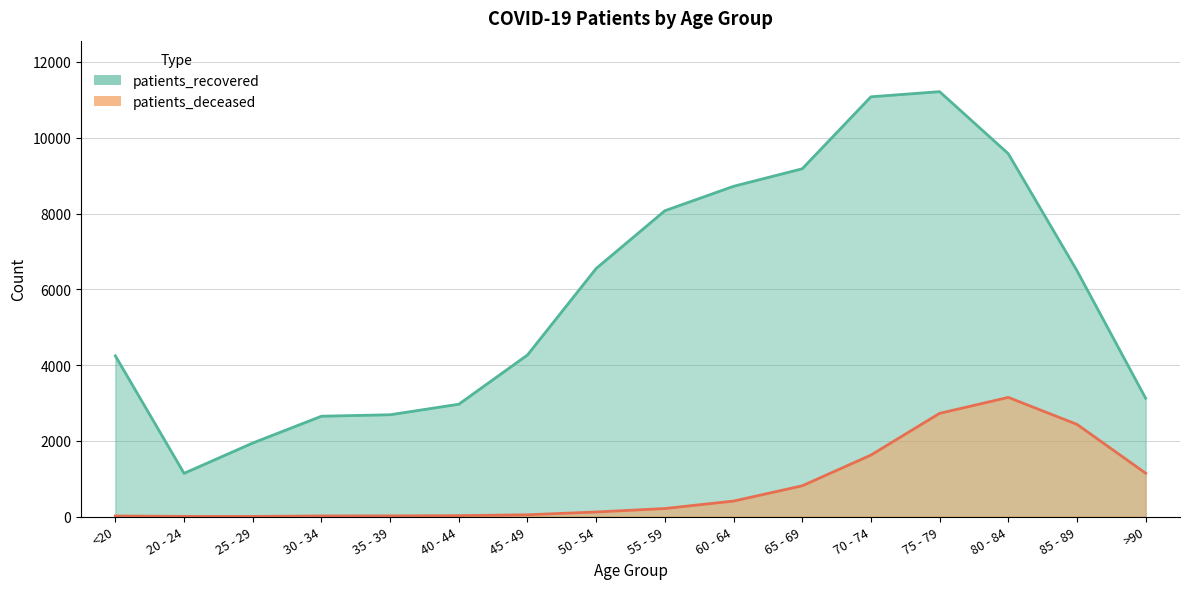

Is it true that patients_deceased equals 36 at 40 - 44?

False